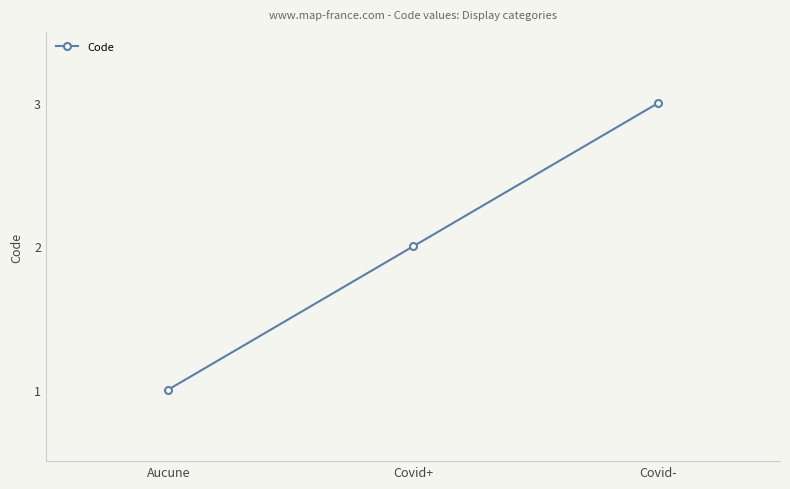

What is the label of the 3rd point from the right?

Aucune